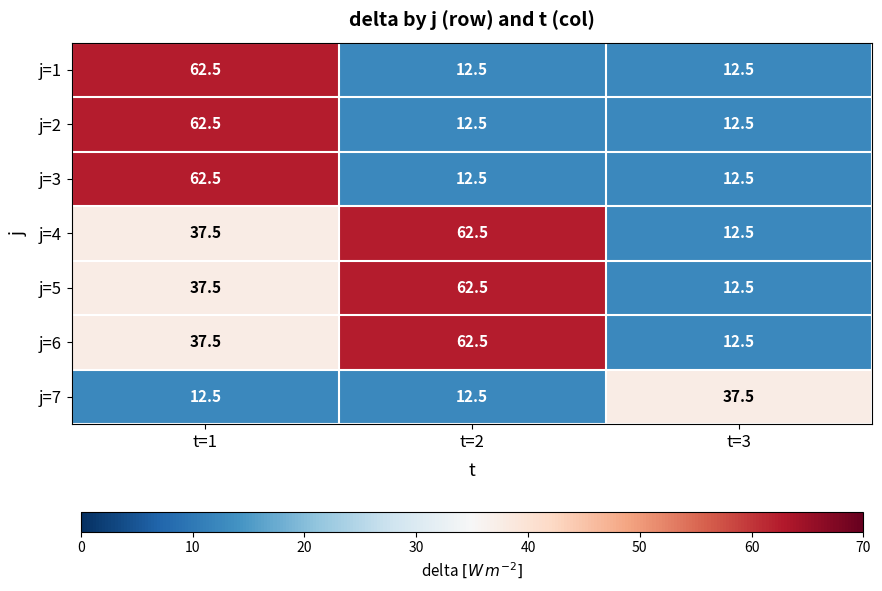

Reading right to left, list all the values displayed in this chart.

j=1: t=3=12.5	t=2=12.5	t=1=62.5
j=2: t=3=12.5	t=2=12.5	t=1=62.5
j=3: t=3=12.5	t=2=12.5	t=1=62.5
j=4: t=3=12.5	t=2=62.5	t=1=37.5
j=5: t=3=12.5	t=2=62.5	t=1=37.5
j=6: t=3=12.5	t=2=62.5	t=1=37.5
j=7: t=3=37.5	t=2=12.5	t=1=12.5